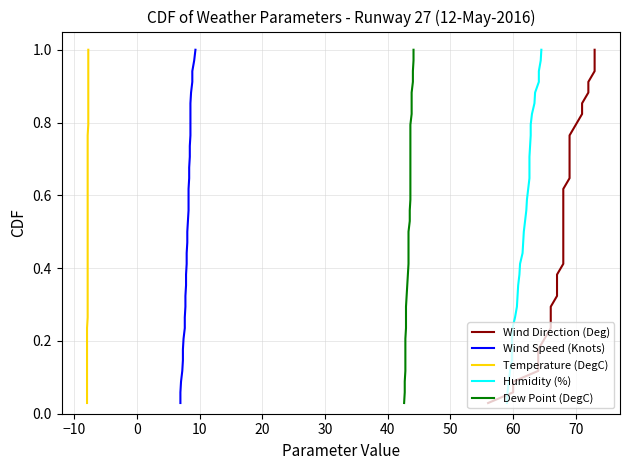

What is the label of the 28th point from the right?

40